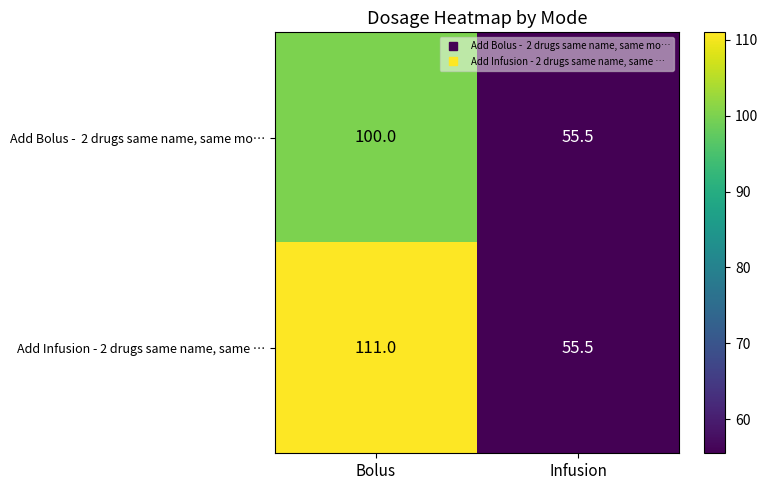

Rank the categories by Add Infusion - 2 drugs same name, same … value from lowest to highest.

Infusion, Bolus